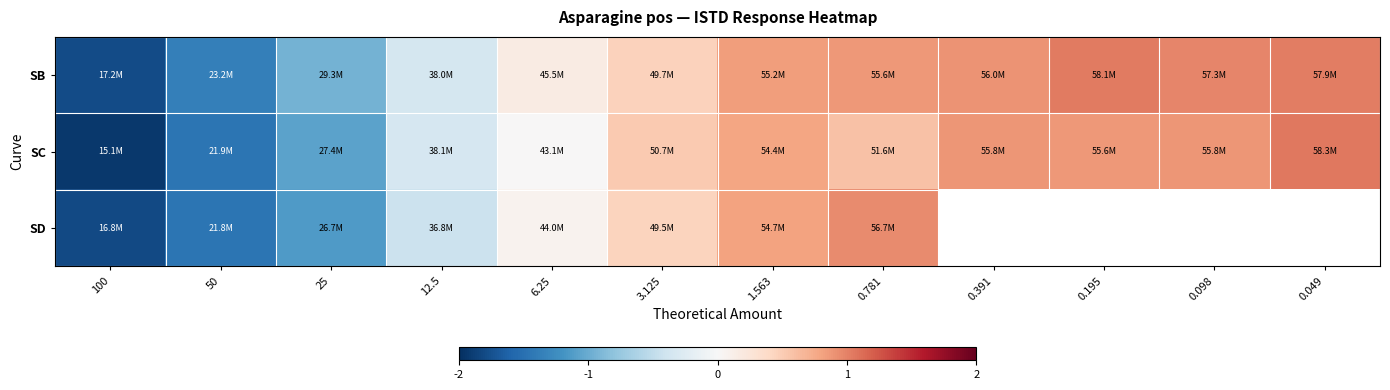

Is the value of SD at 0.195 greater than the value of SB at 6.25?

No